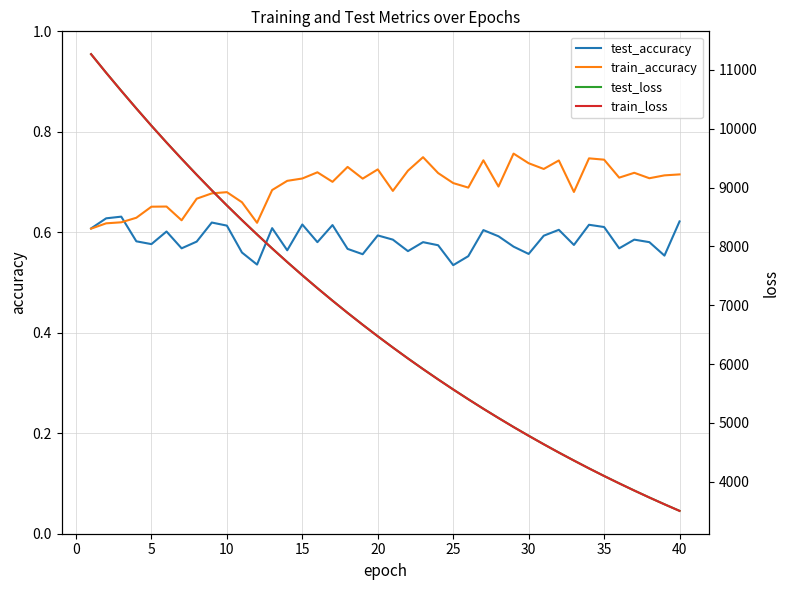

True or false: train_accuracy has a value of 0.7 at 15.

True